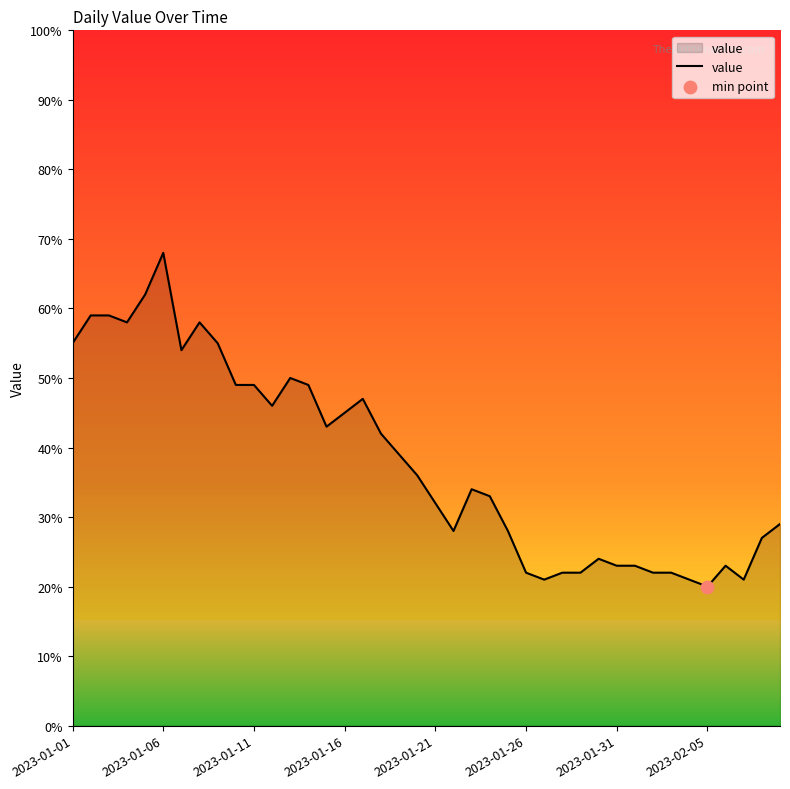

What is the difference between the maximum and minimum values?

48